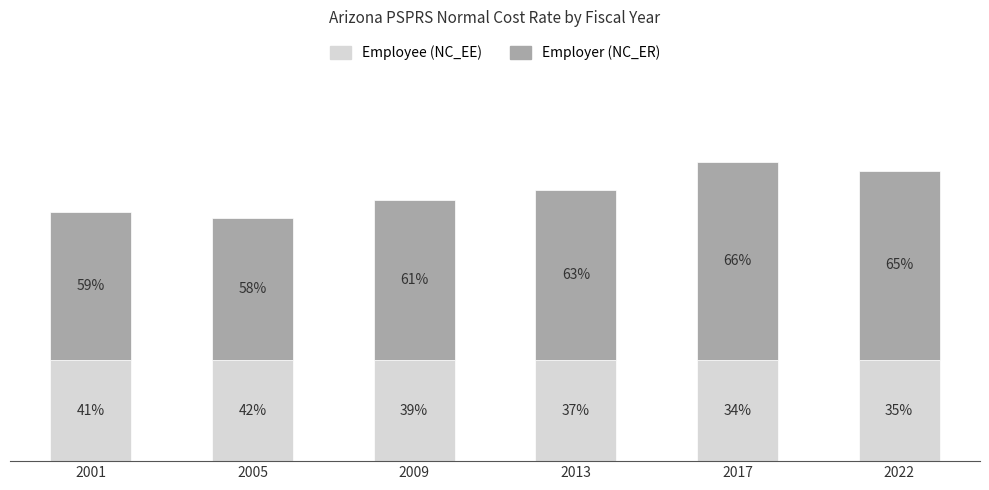

Does the chart contain any negative values?

No